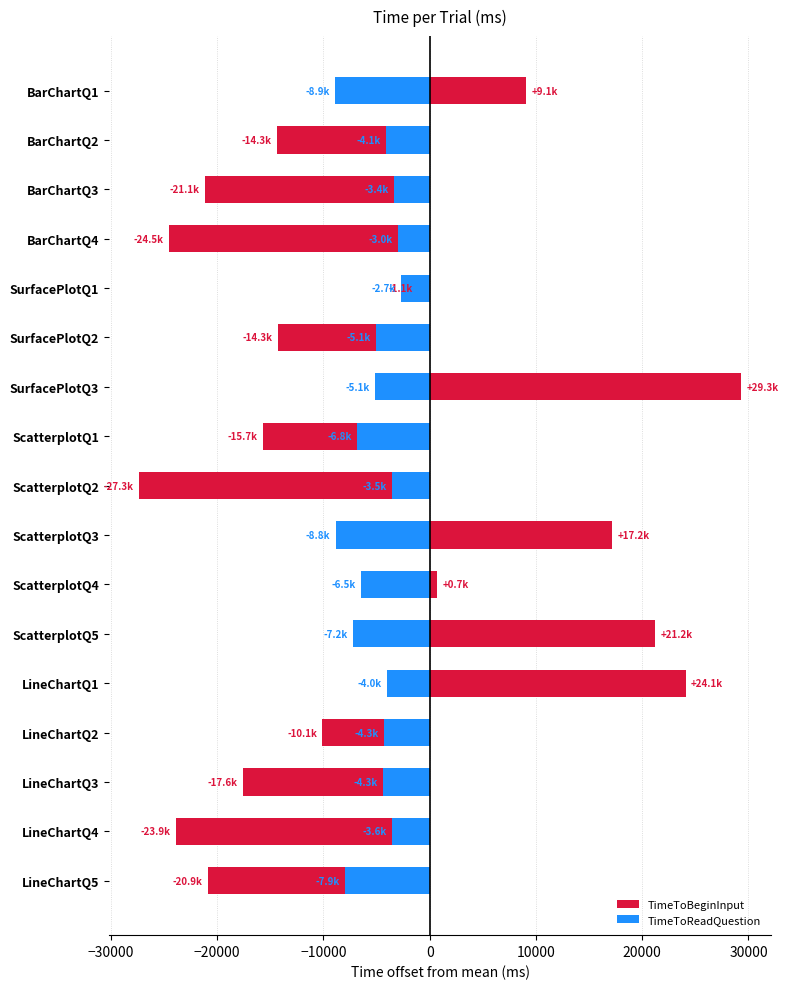

Rank the series by their maximum value, from lowest to highest.

TimeToReadQuestion, TimeToBeginInput